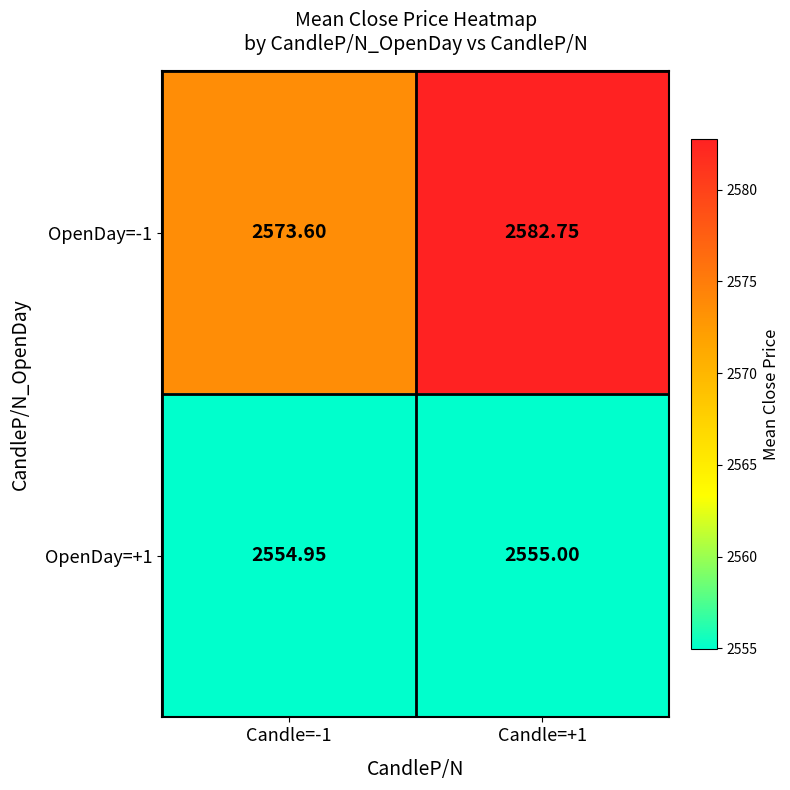

Rank the series by their average value, from highest to lowest.

OpenDay=-1, OpenDay=+1